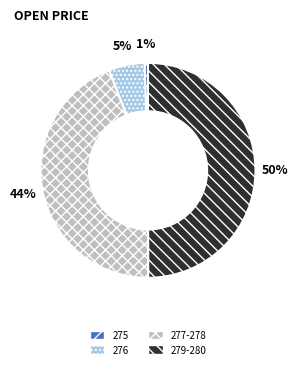

How many slices are in this pie chart?

4